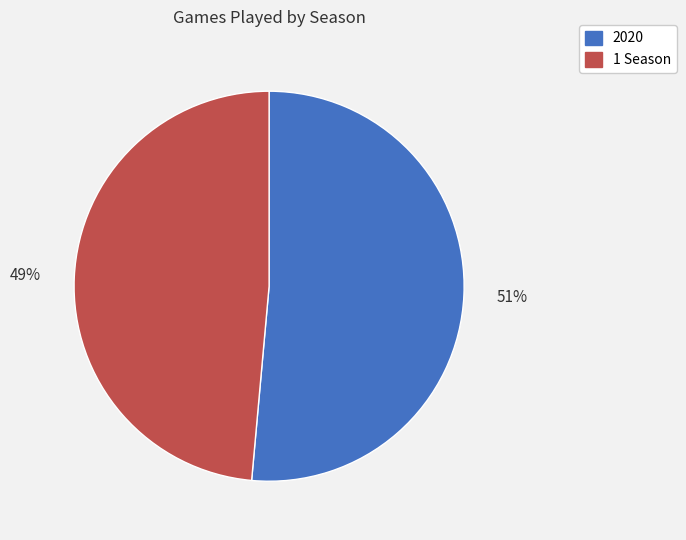

Which category has the smallest portion of the pie?

1 Season